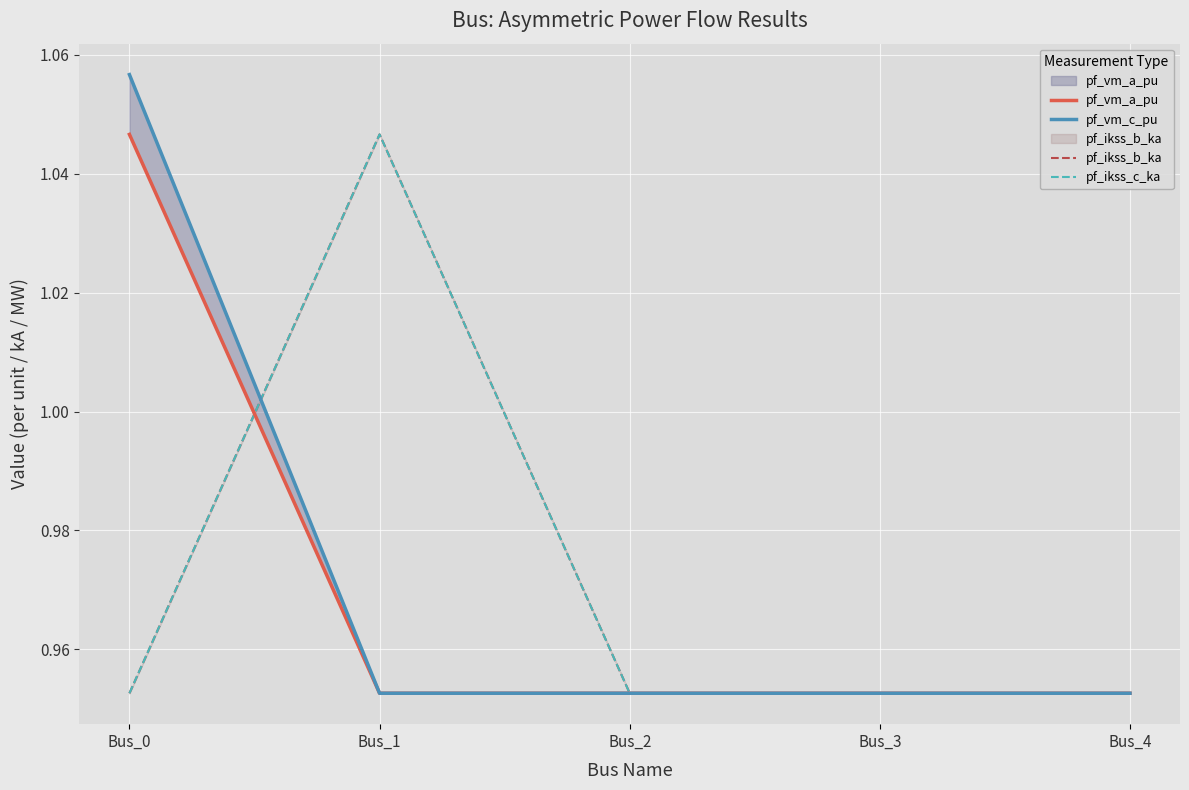

Which series changed the most between Bus_3 and Bus_4?

pf_vm_a_pu